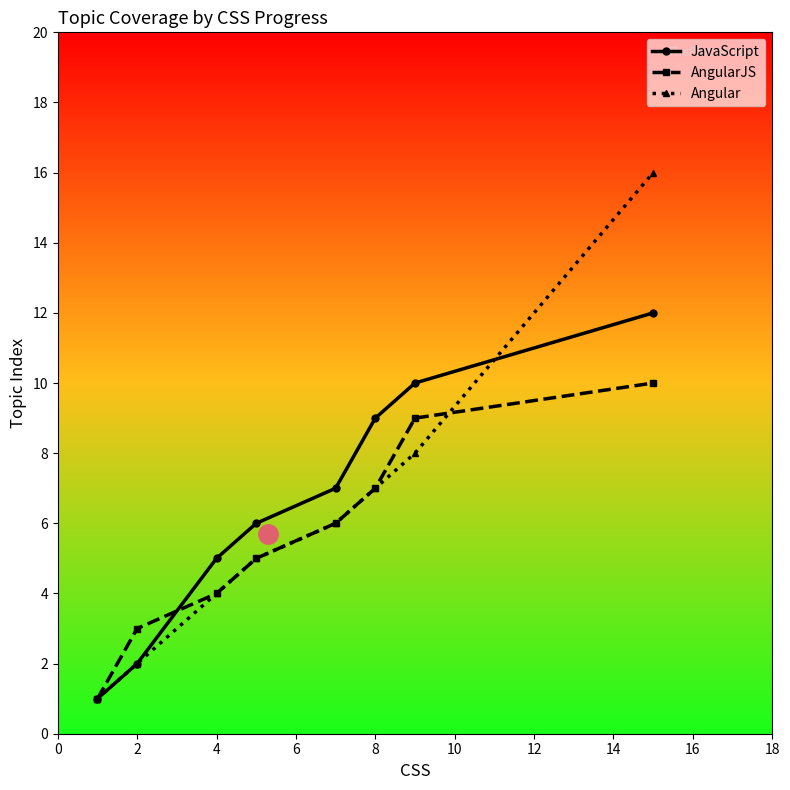

List the series in order of their overall mean, highest first.

JavaScript, Angular, AngularJS